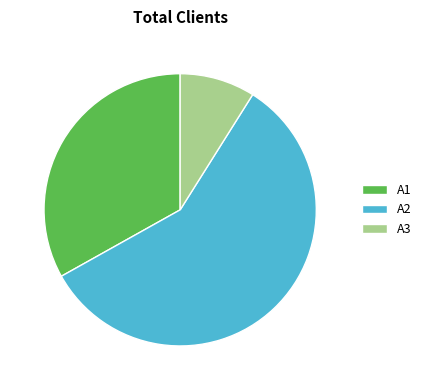

Which slice represents more than half of the pie?

A2